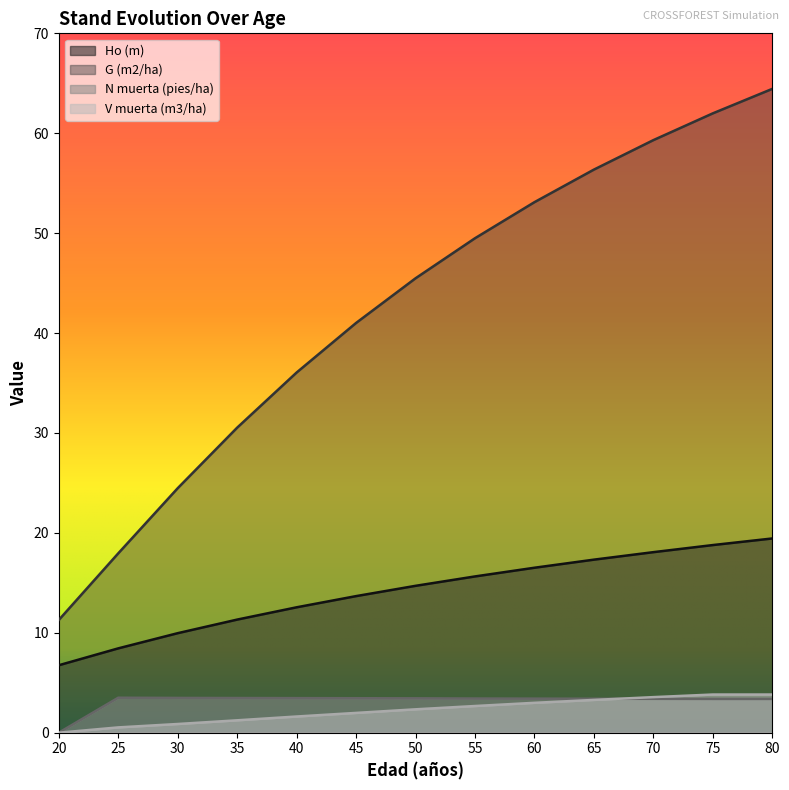

Is it true that Ho (m) equals 10.0 at 30?

True